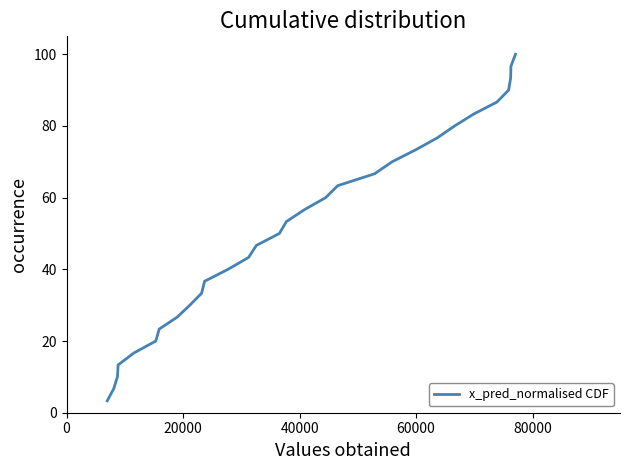

What is the difference between the maximum and minimum values?

96.7